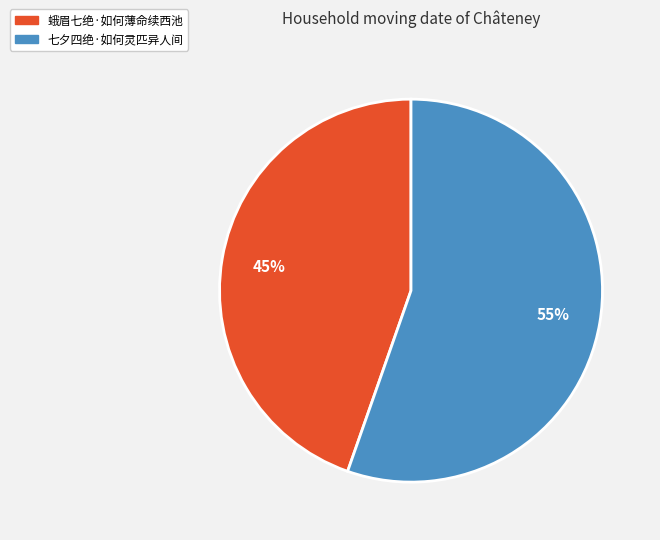

How many segments does this pie chart have?

2